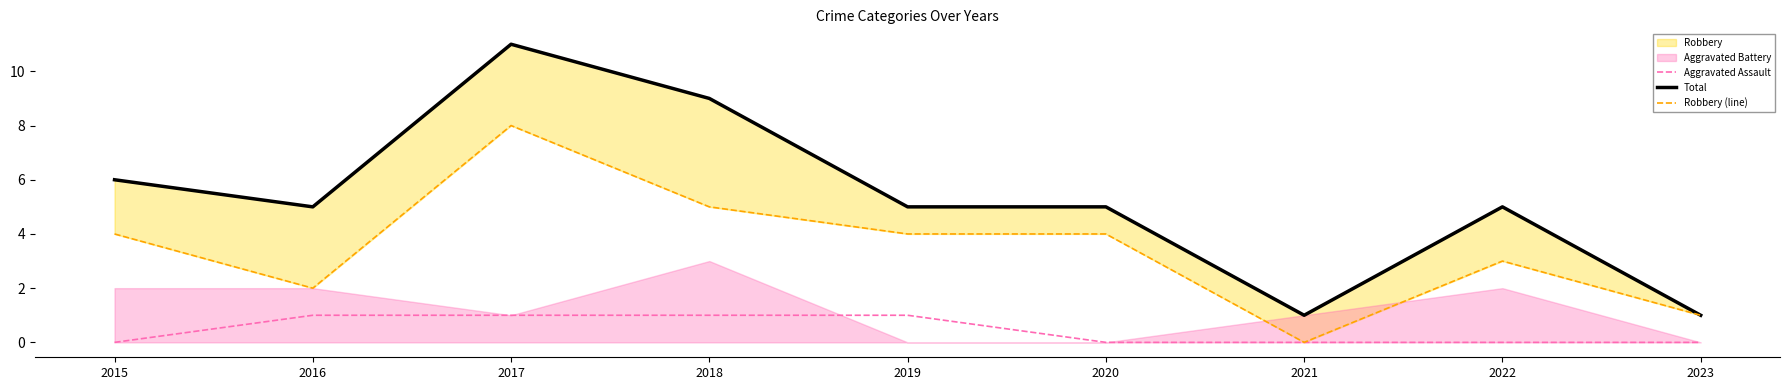

The Aggravated Assault series shows 1 at 2018. True or false?

True